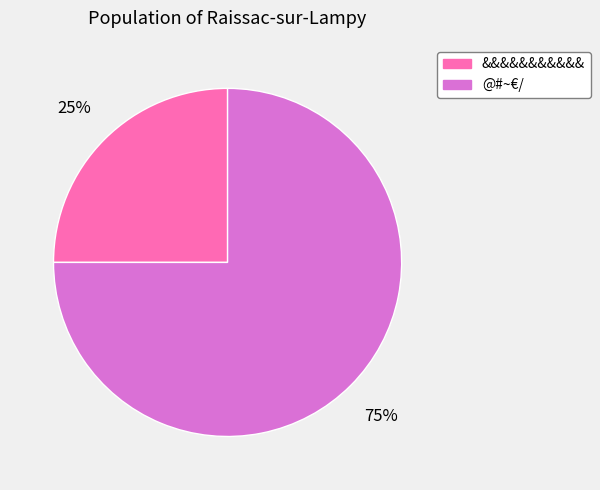

What is the ratio of the value at &&&&&&&&&&& to the value at @#~€/?

0.3